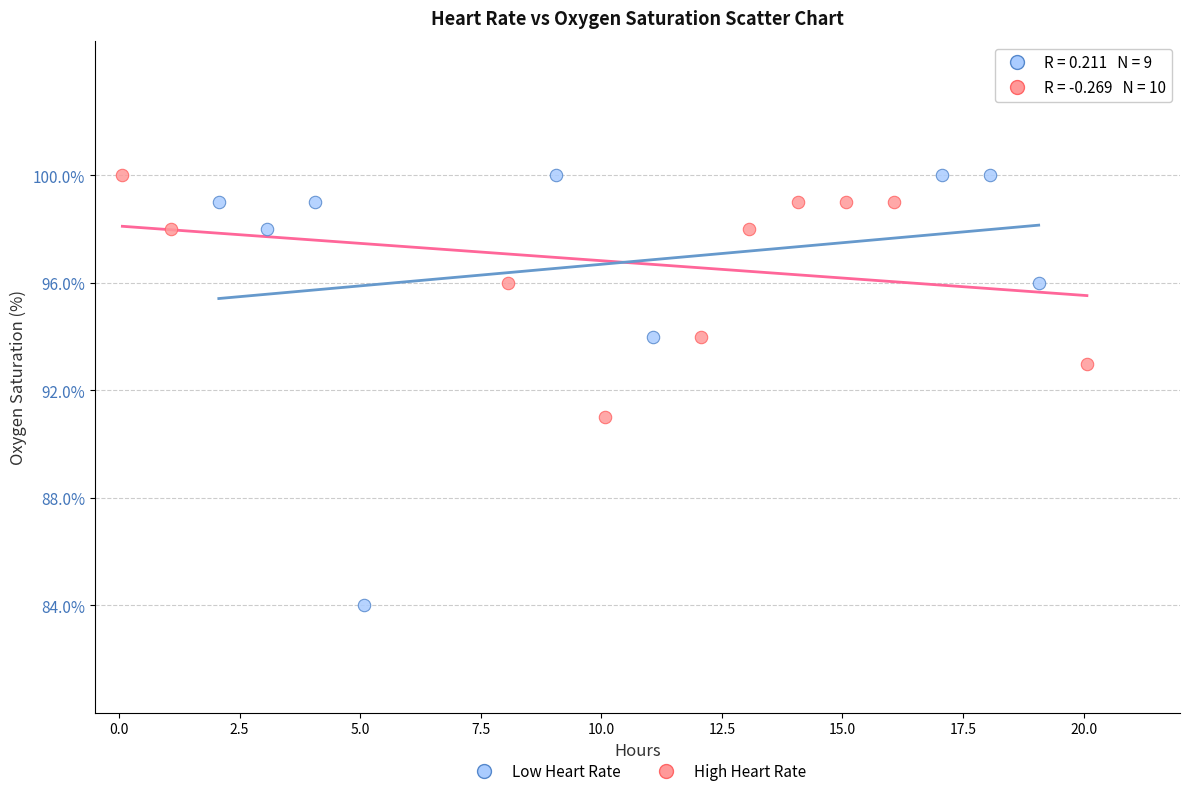

Which series contains the lowest Y value?

Low Heart Rate